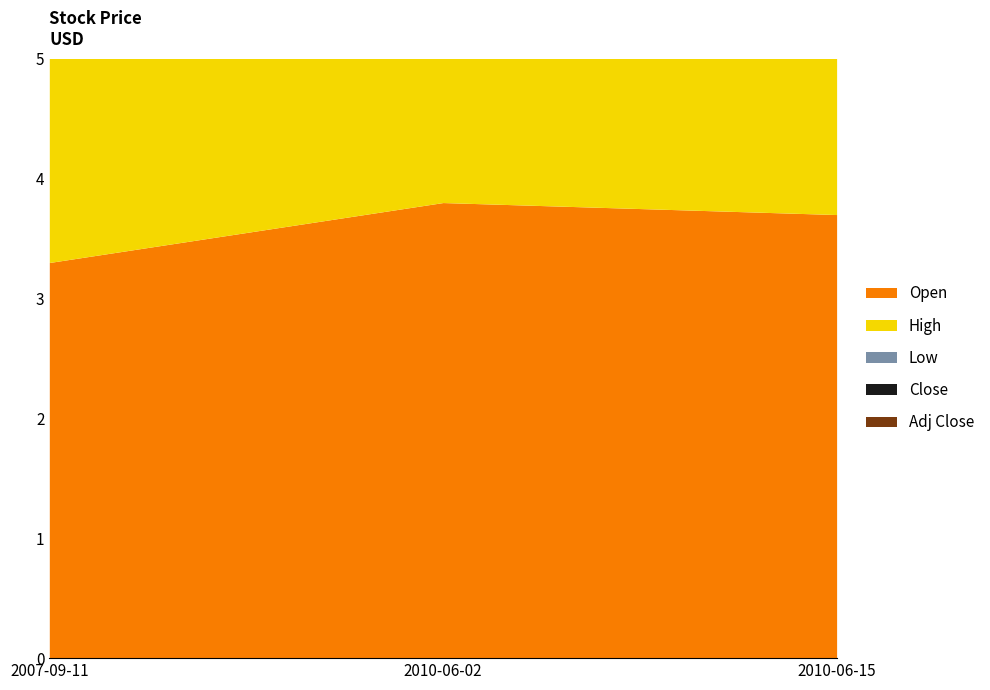

Rank the series by their maximum value, from lowest to highest.

Open, High, Low, Close, Adj Close